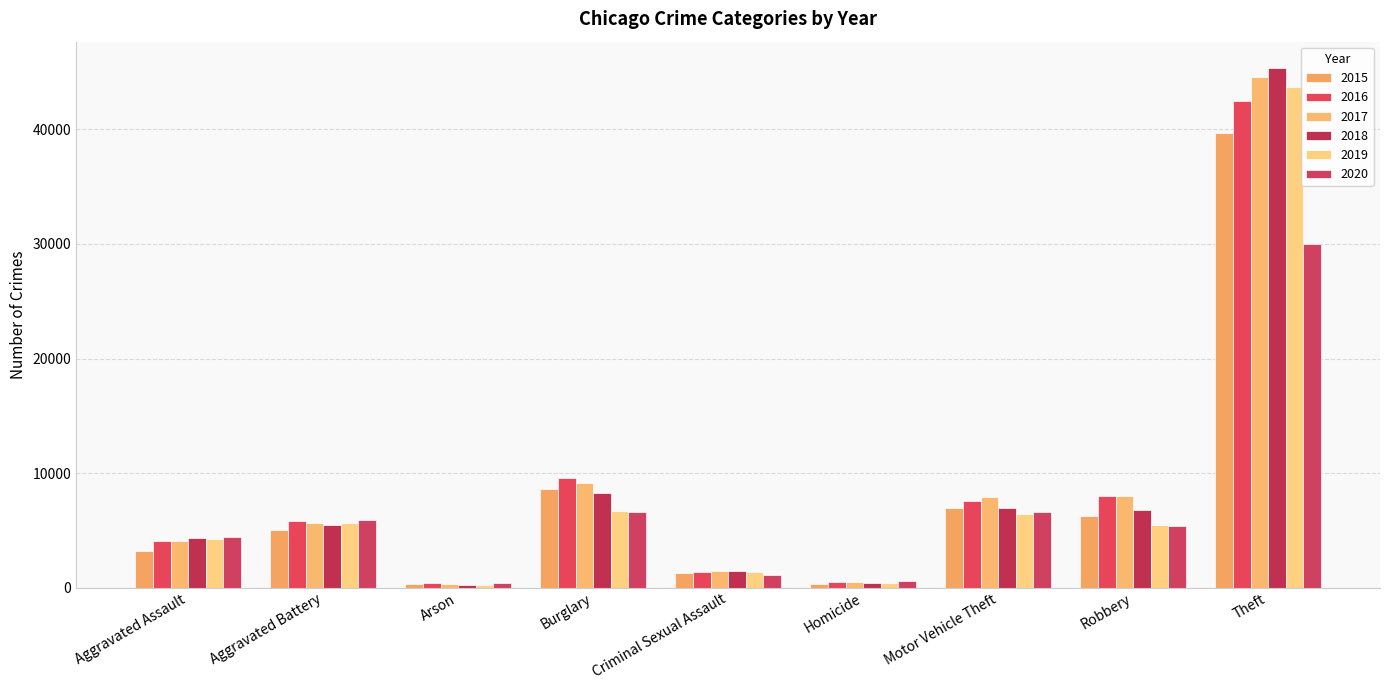

At how many categories does at least one series exceed 14433?

1